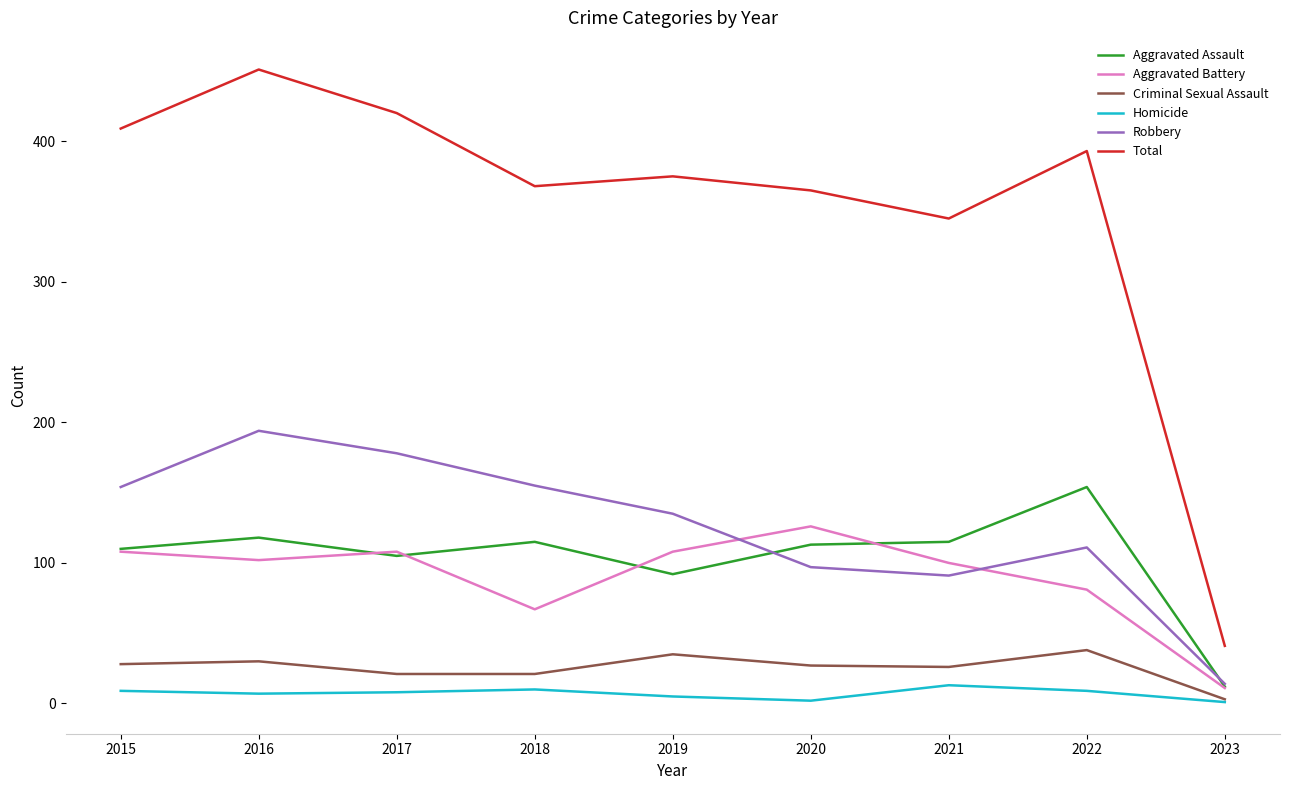

What is the difference between the second highest and minimum values in the Total series?

379